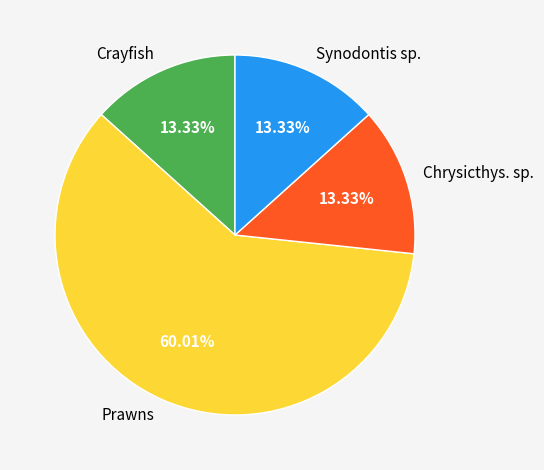

Which category accounts for the majority?

Prawns